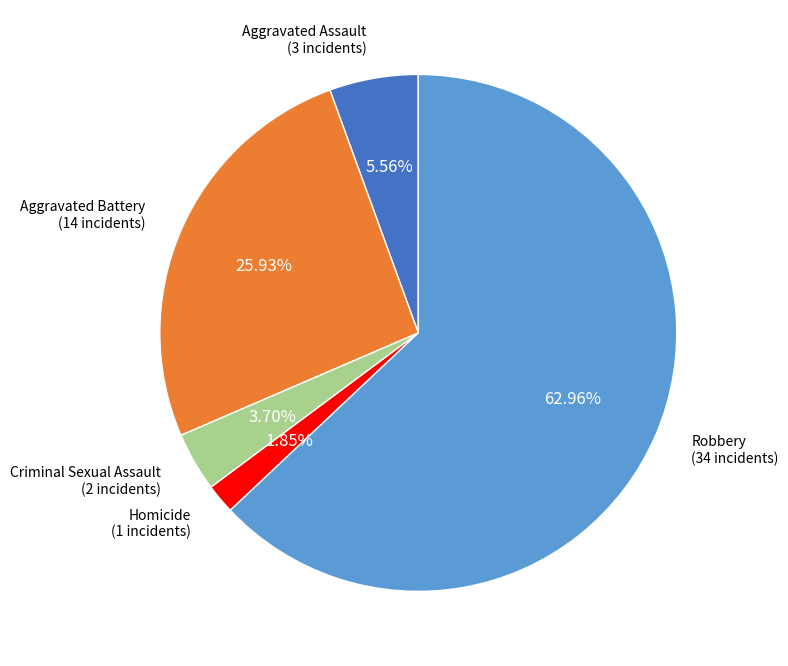

Is there a majority slice in this chart?

Yes